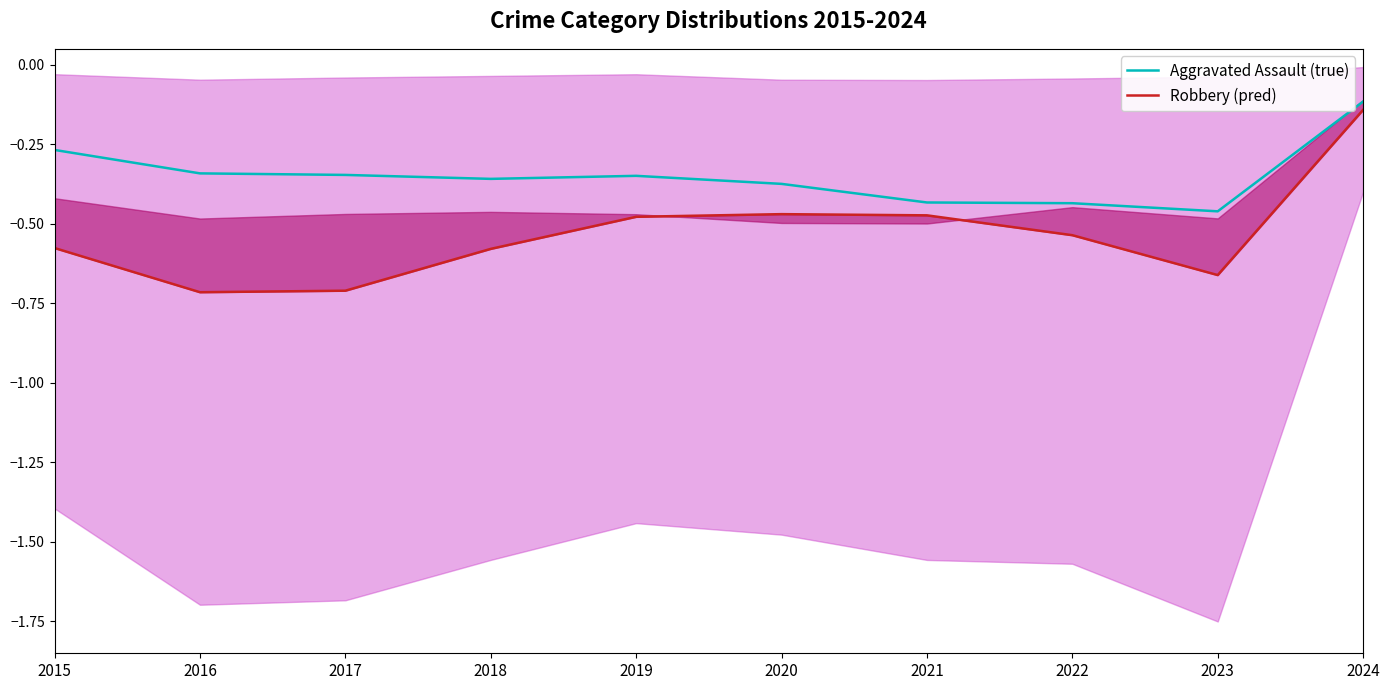

At 2015, list the series in order from largest to smallest.

Aggravated Assault (true), Robbery (pred)